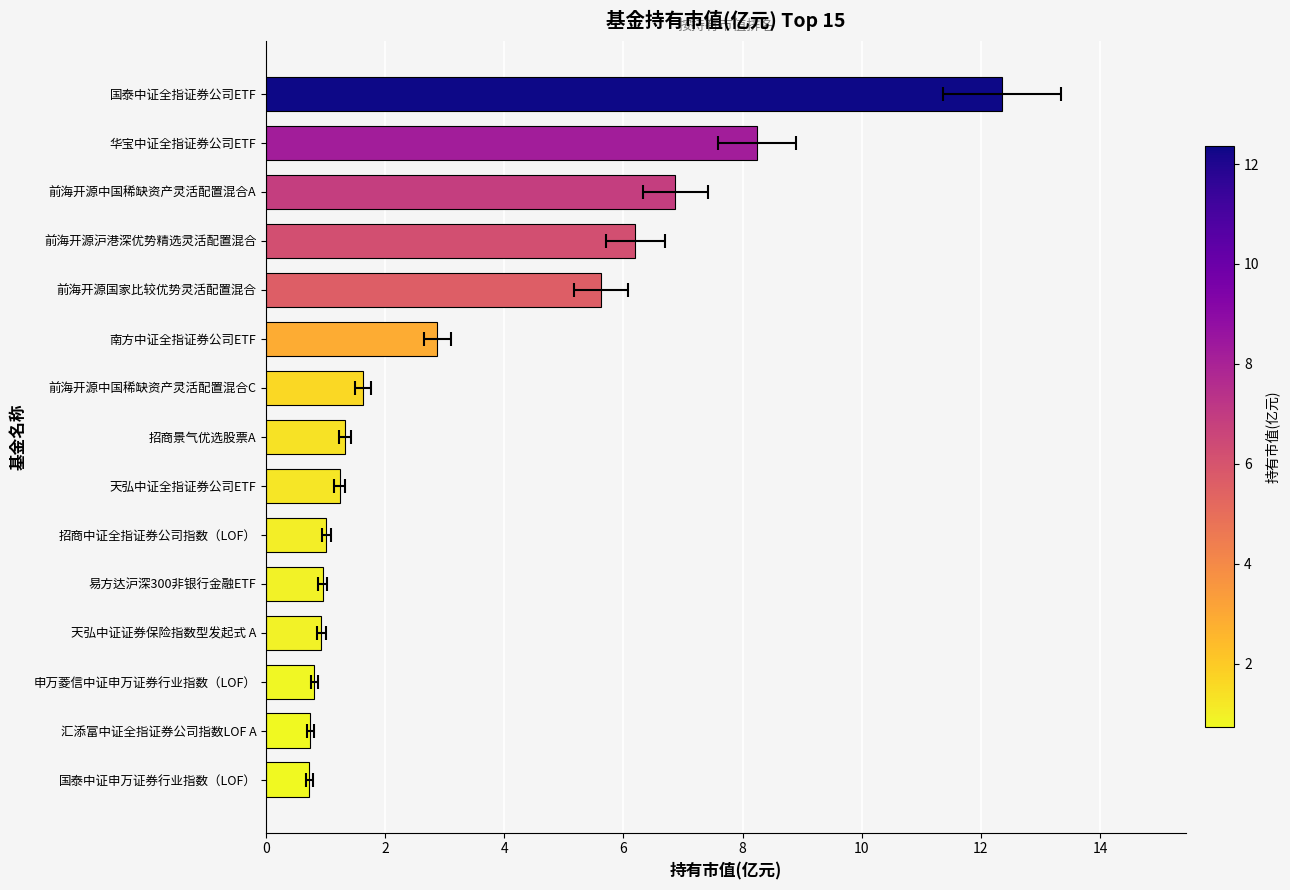

The value at 招商中证全指证券公司指数（LOF） is 0.5. True or false?

False